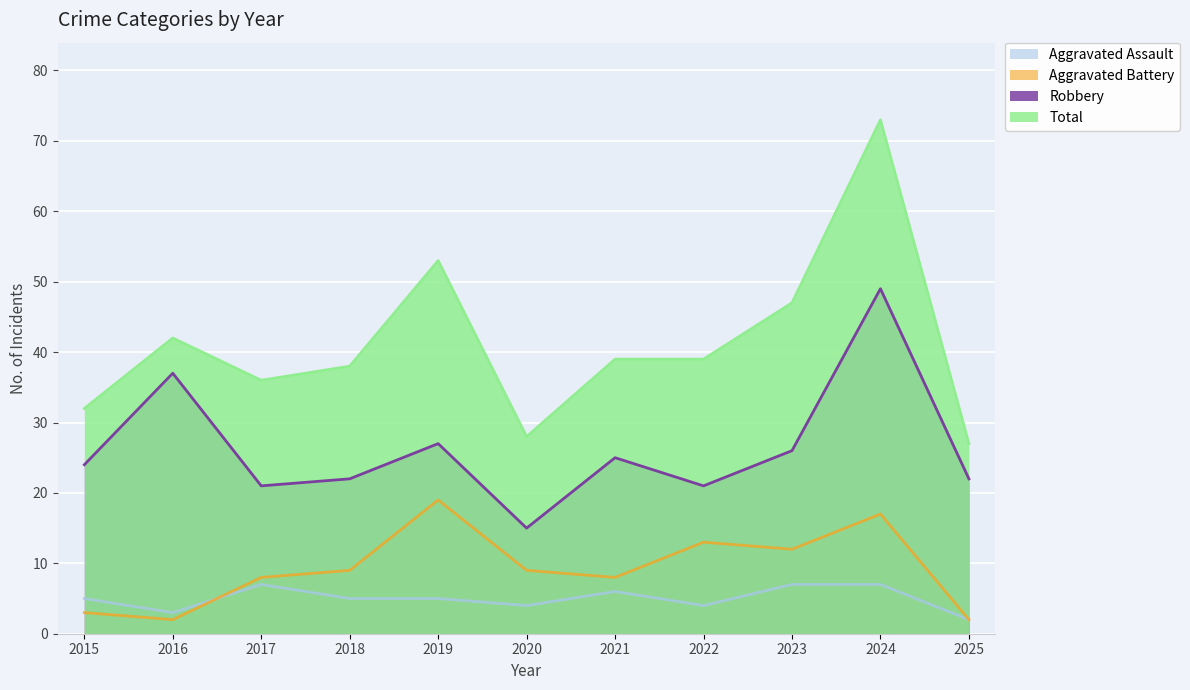

At 2017, list the series in order from smallest to largest.

Aggravated Assault, Aggravated Battery, Robbery, Total